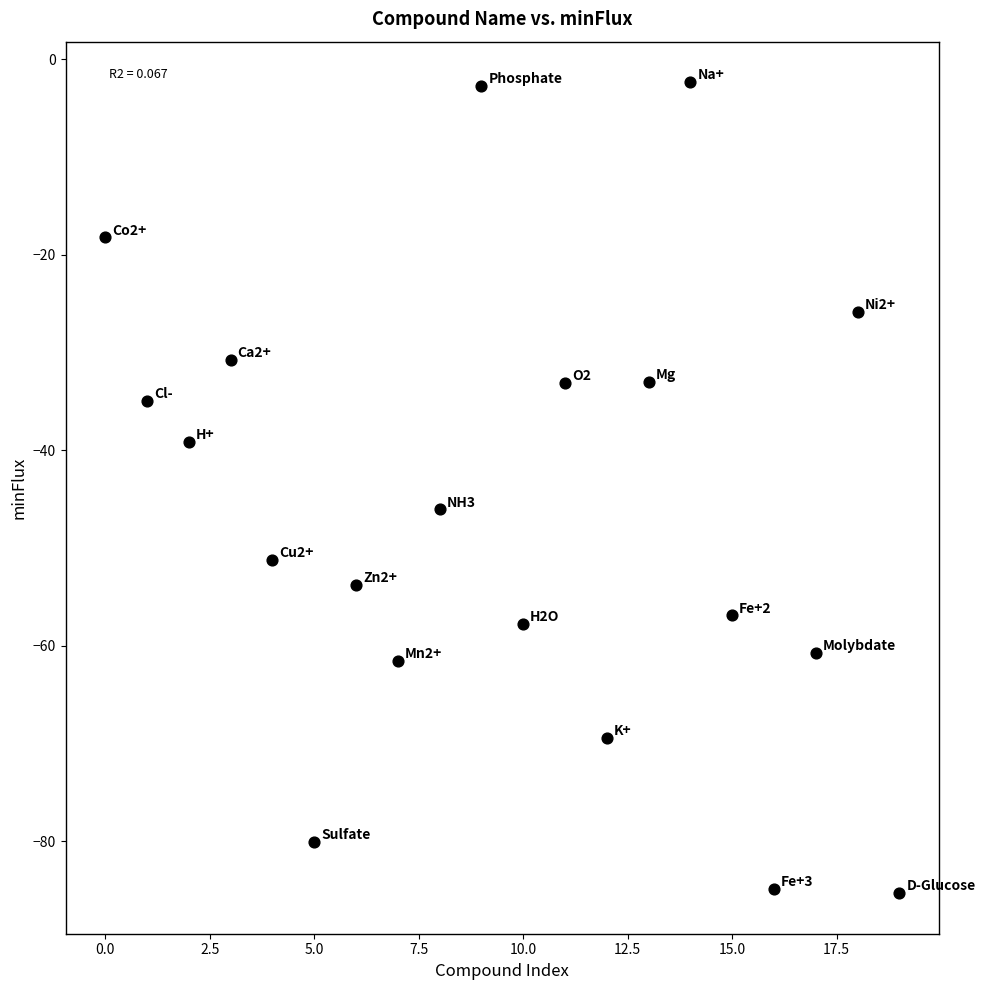

What is the range of Y values (max minus min)?

83.0